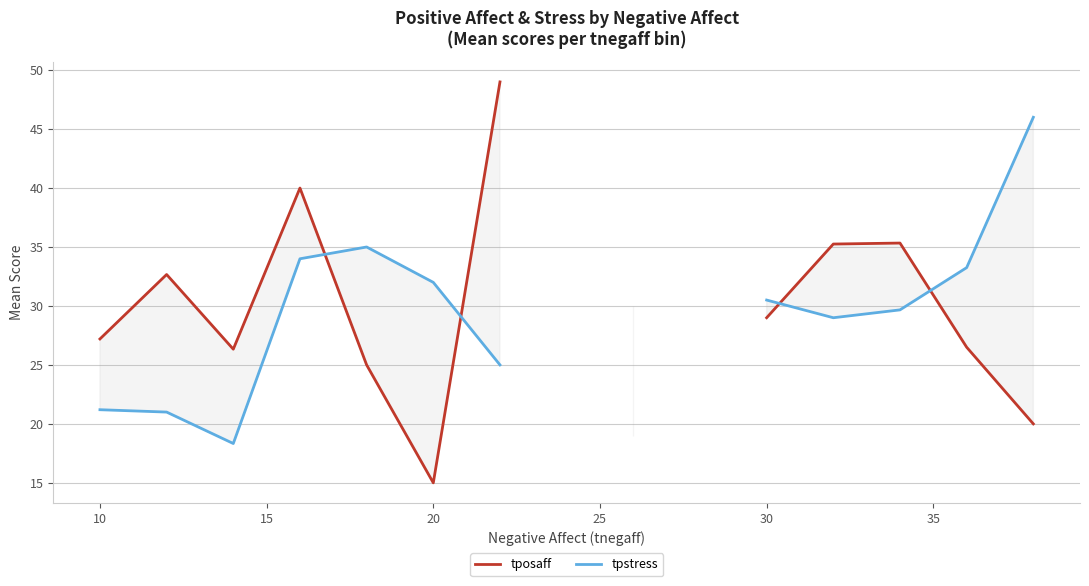

What is the greatest value displayed?

49.0